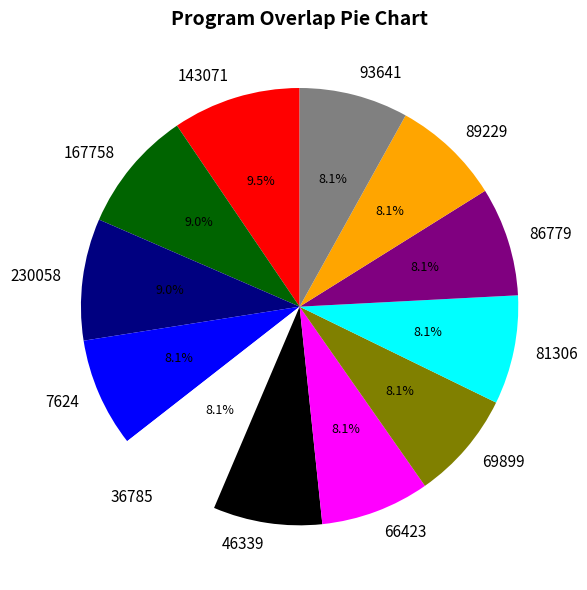

Do 36785 and 7624 together represent more than half of the pie?

No